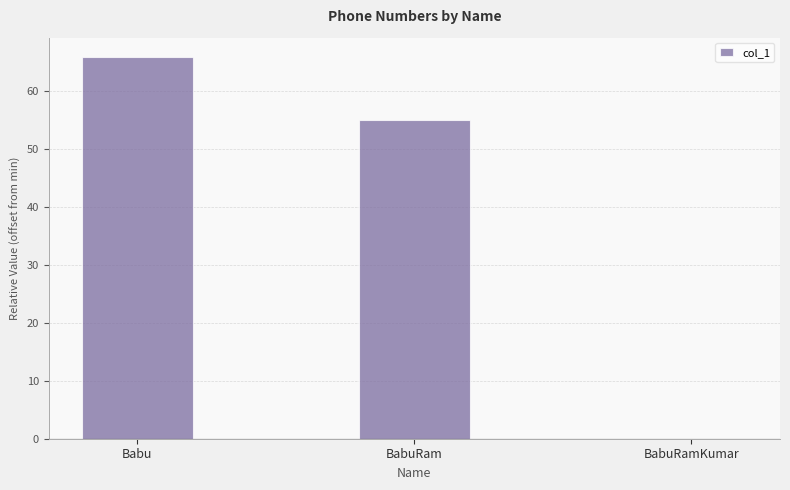

What is the average value?

40